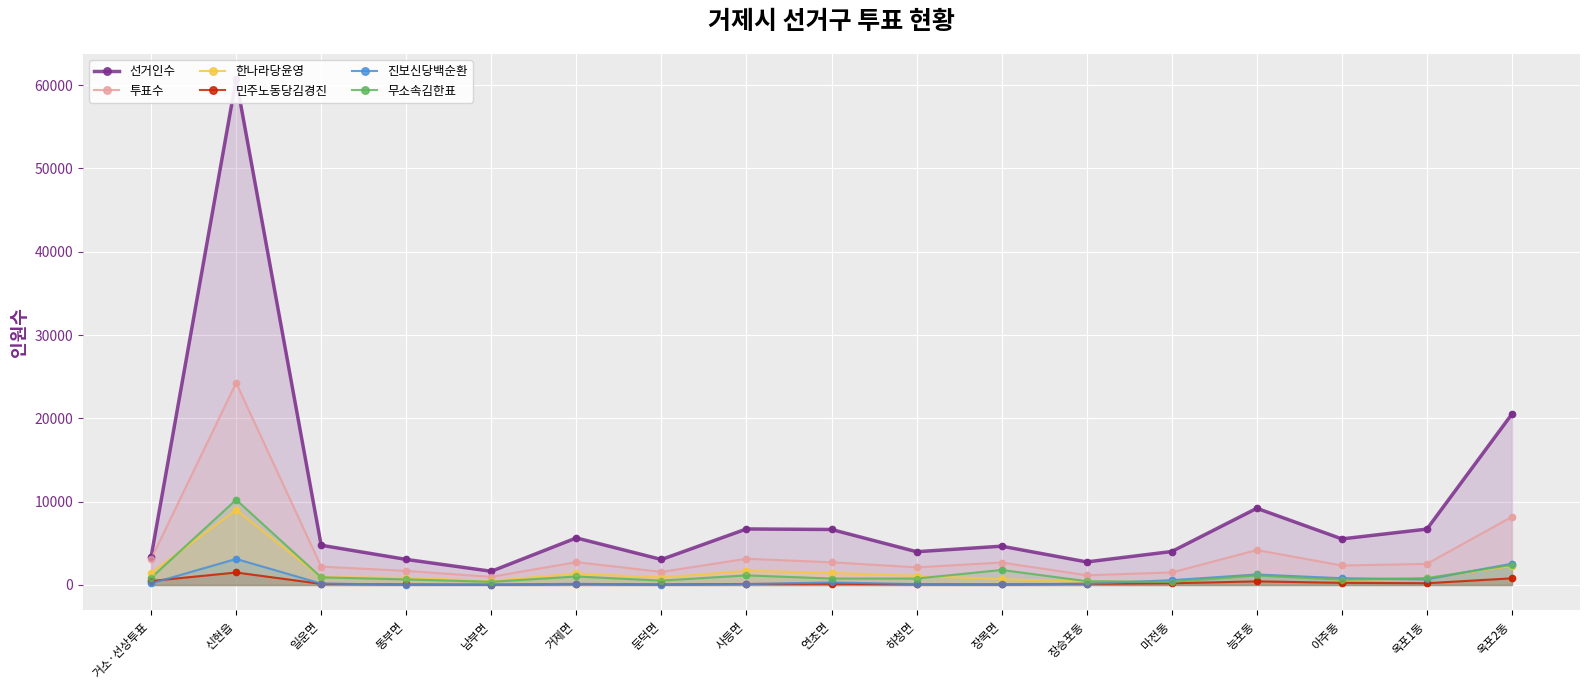

What are all the series names shown in the legend?

선거인수, 투표수, 한나라당윤영, 민주노동당김경진, 진보신당백순환, 무소속김한표